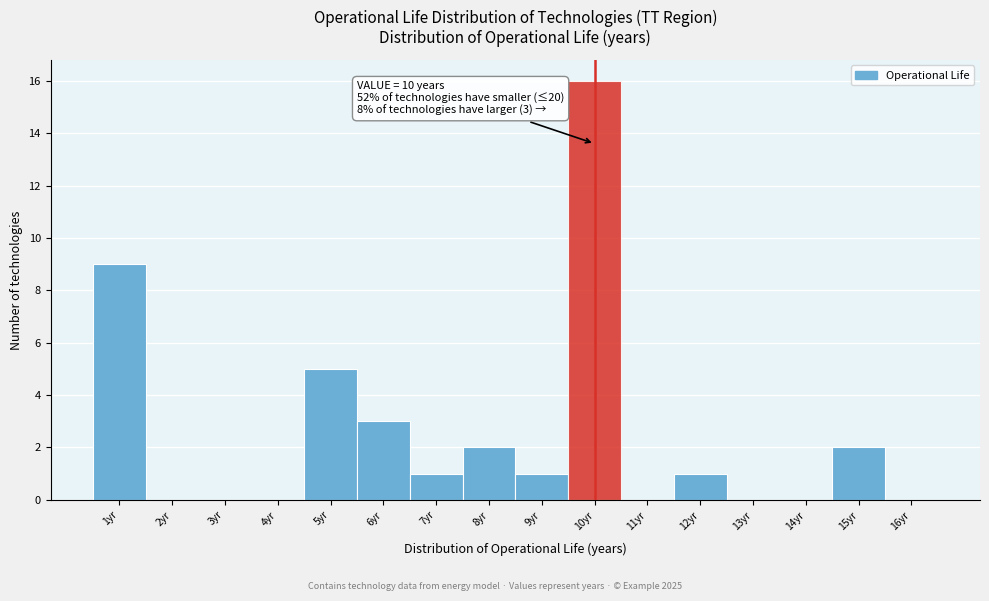

Over which range of the x-axis is the bar tallest?

9.5 to 10.5